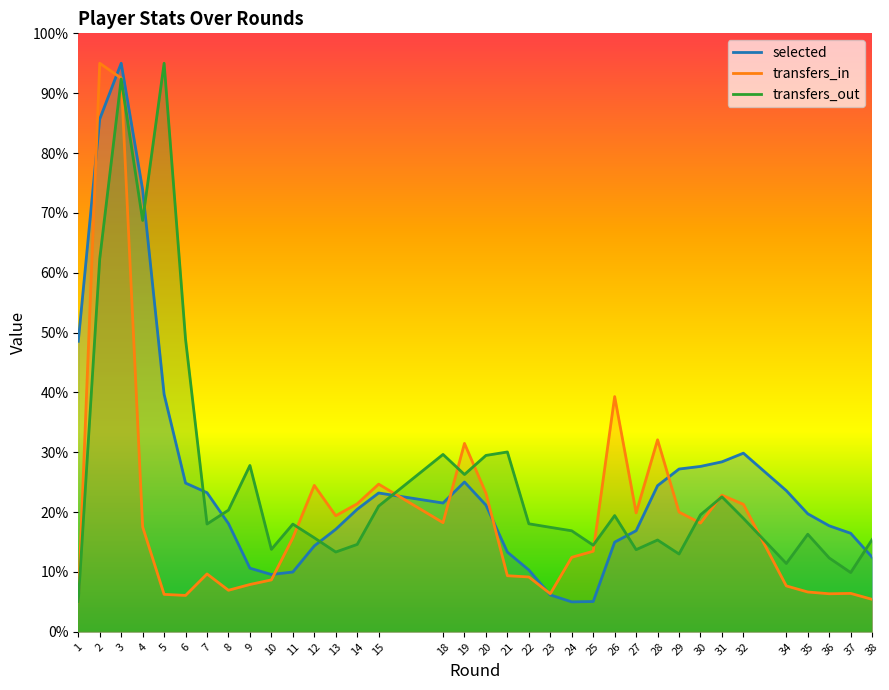

Is it true that transfers_in equals 26.8 at 29?

False